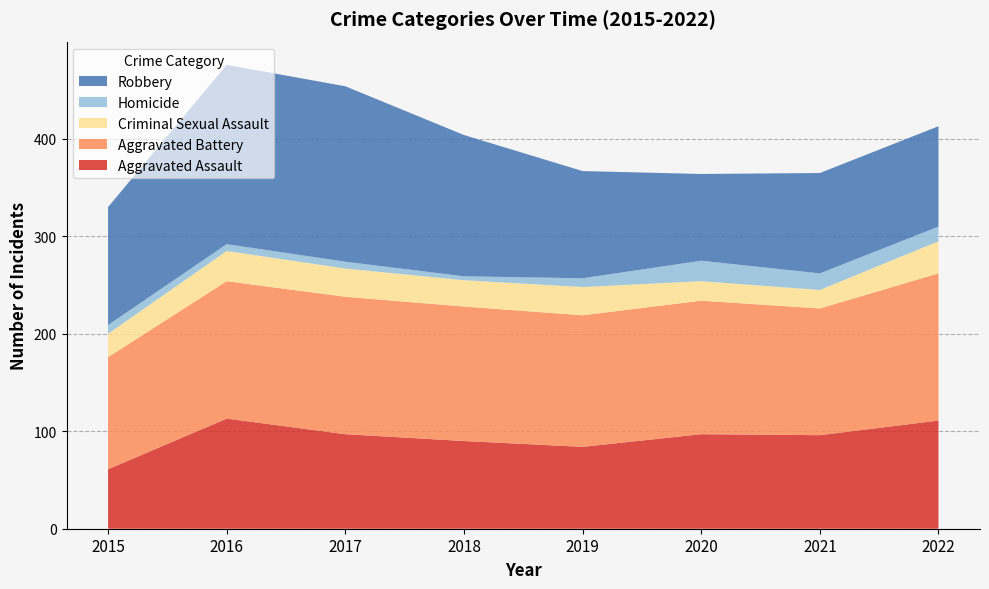

Reading left to right, extract all data points from this chart.

Aggravated Assault: 2015=61	2016=113	2017=97	2018=90	2019=84	2020=97	2021=96	2022=111
Aggravated Battery: 2015=115	2016=141	2017=141	2018=138	2019=135	2020=137	2021=130	2022=151
Criminal Sexual Assault: 2015=24	2016=31	2017=29	2018=27	2019=29	2020=20	2021=19	2022=33
Homicide: 2015=9	2016=7	2017=7	2018=4	2019=9	2020=21	2021=17	2022=15
Robbery: 2015=121	2016=184	2017=180	2018=145	2019=110	2020=89	2021=103	2022=103